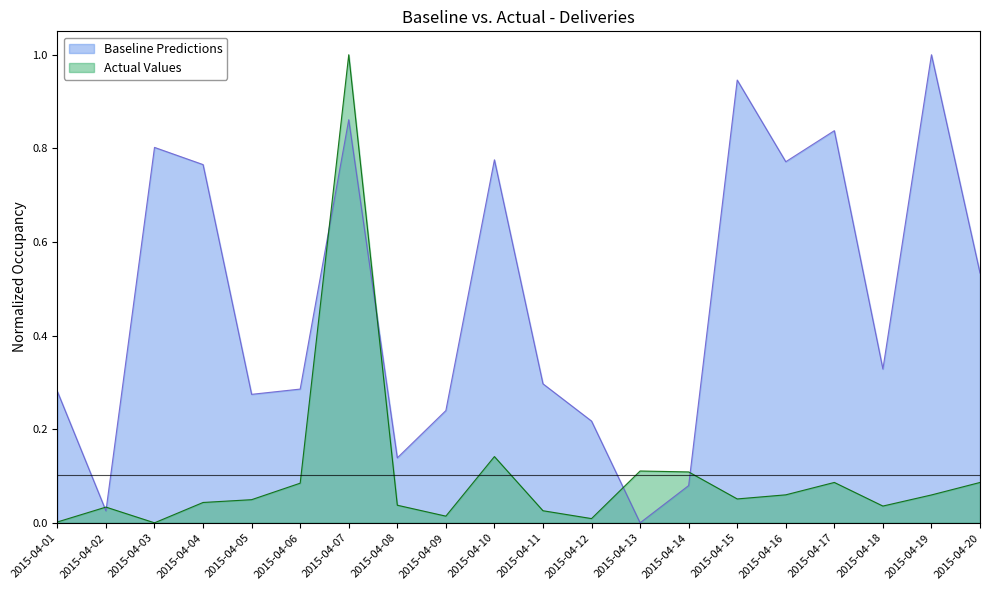

What is the difference between the second highest and second lowest values in the km series?

0.1